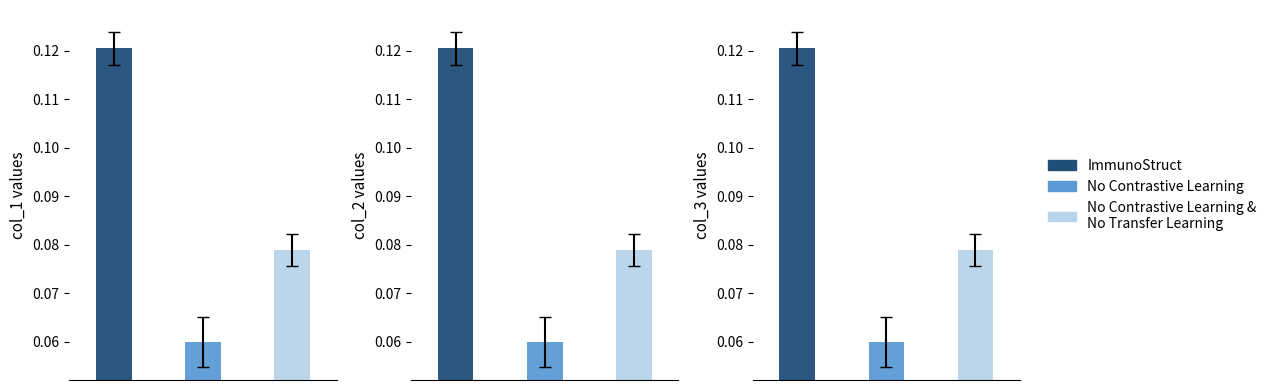

What is the value of the col_3 bar at the 3rd from the left?

0.1